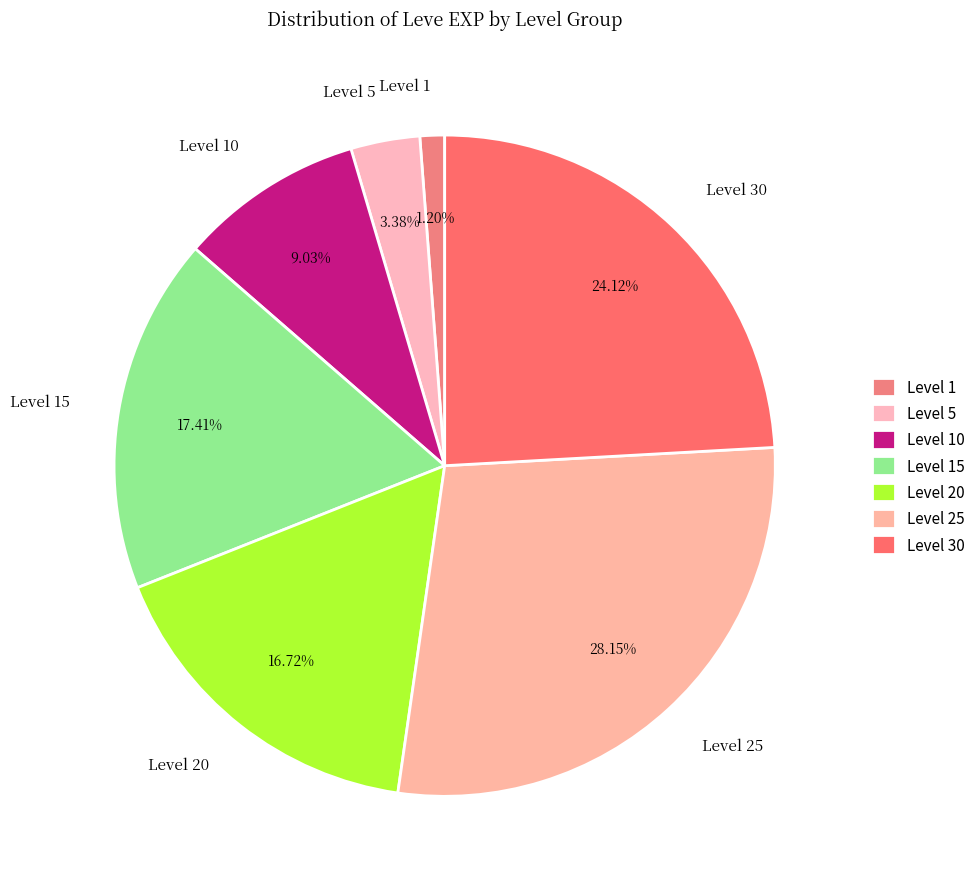

To the nearest percent, what is the average slice percentage?

14%